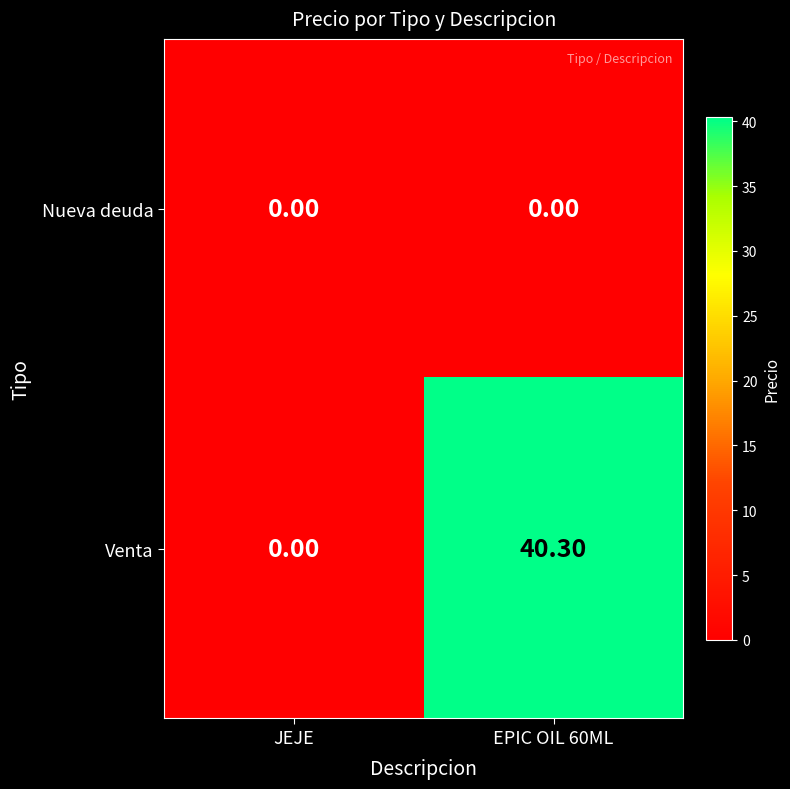

What is the difference between the maximum and minimum values in the Venta series?

40.3